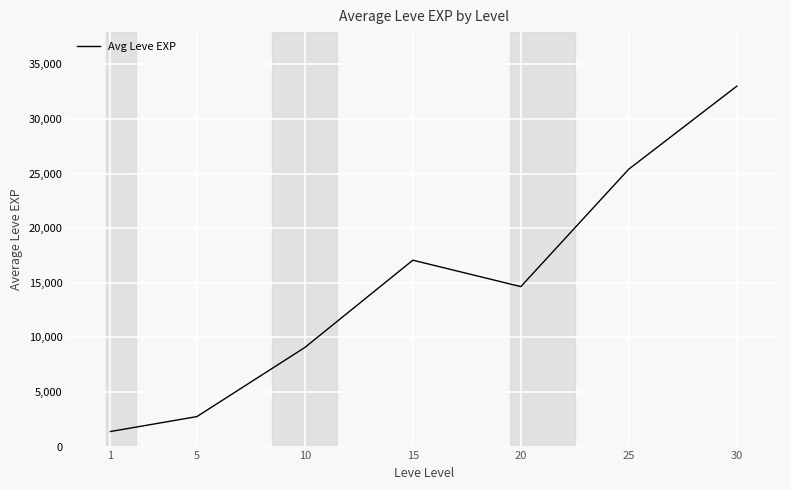

How many values are below 14648?

3